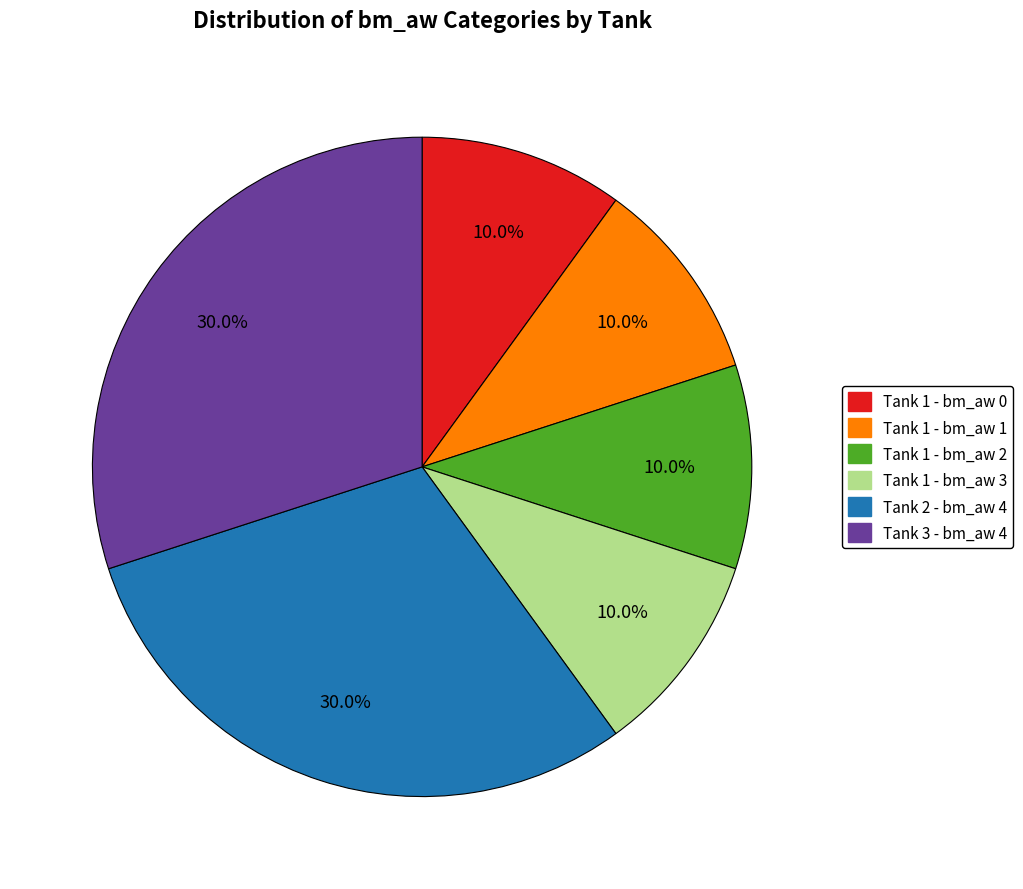

To the nearest percent, what portion does Tank 1 - bm_aw 0 represent?

10%